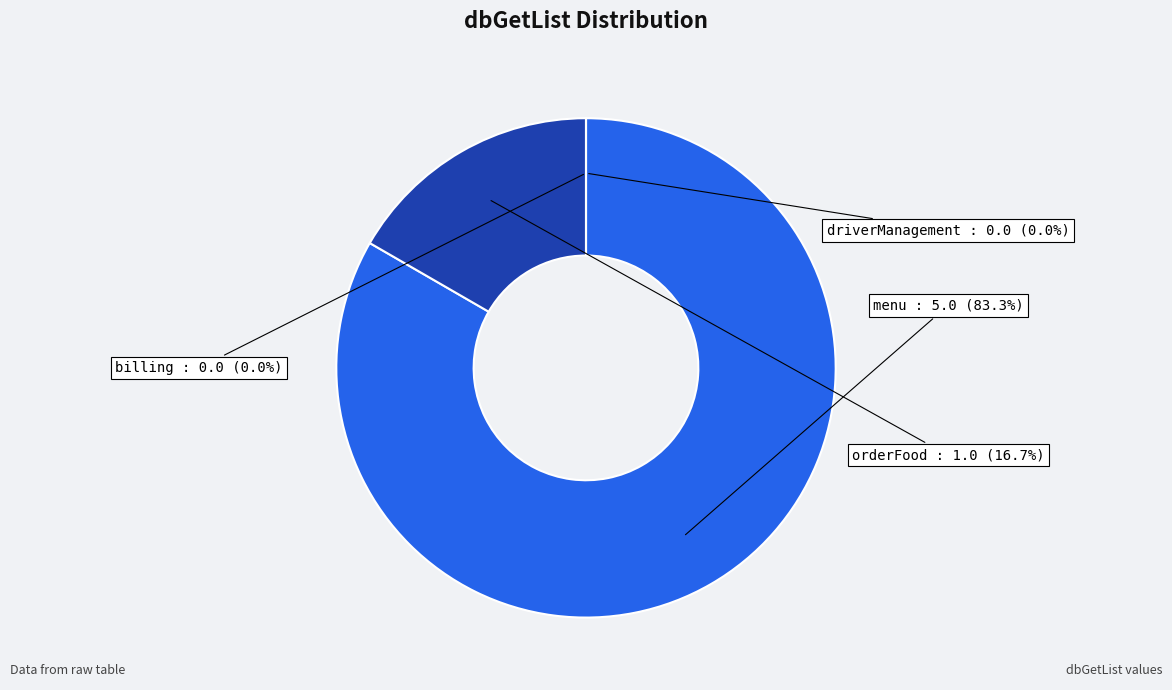

Between orderFood and menu, which is larger?

menu